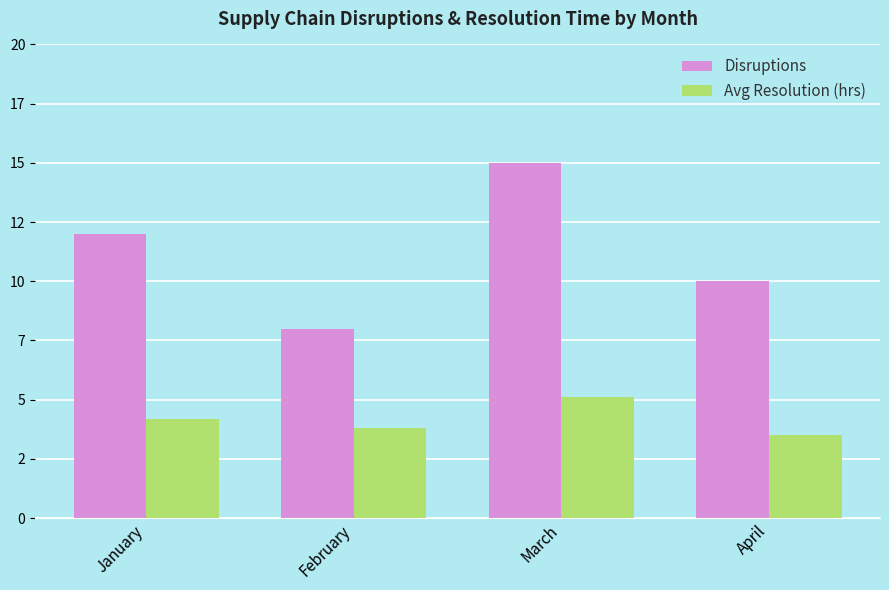

The value of Disruptions at January is 19.3. True or false?

False